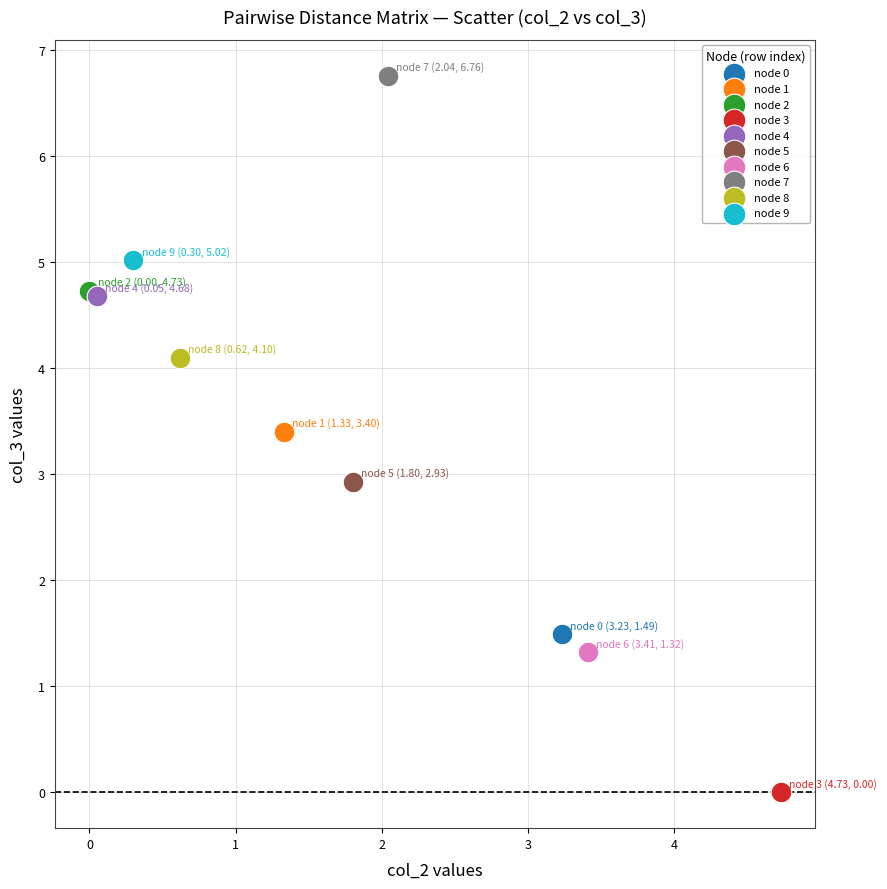

What are all the series names shown in the legend?

node 0, node 1, node 2, node 3, node 4, node 5, node 6, node 7, node 8, node 9